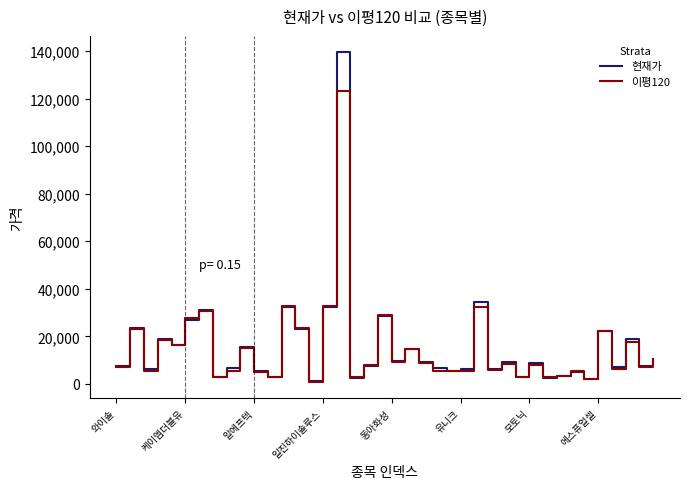

Which series has the largest range (max minus min)?

현재가